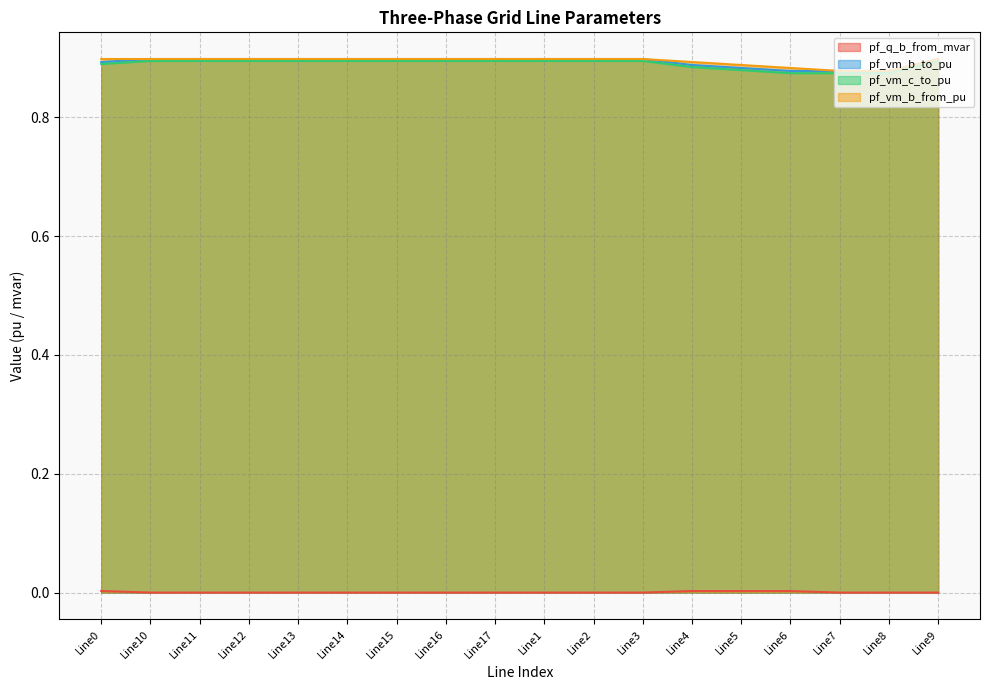

What is the sum of all pf_vm_b_from_pu values?

16.1